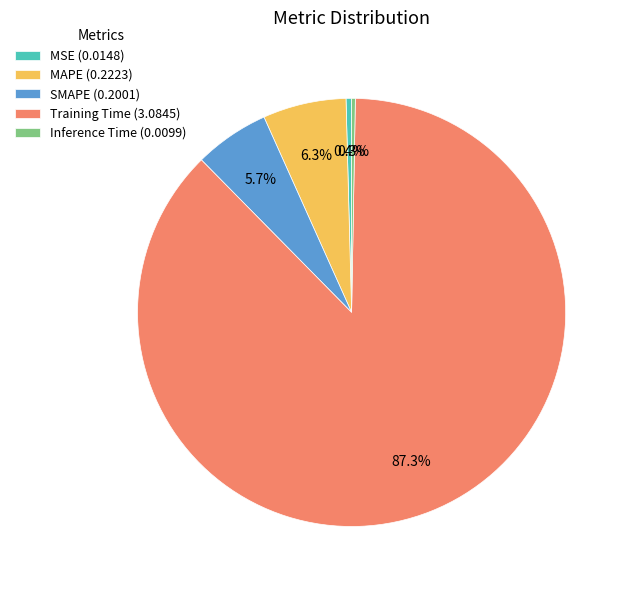

To the nearest percent, what portion does SMAPE represent?

6%